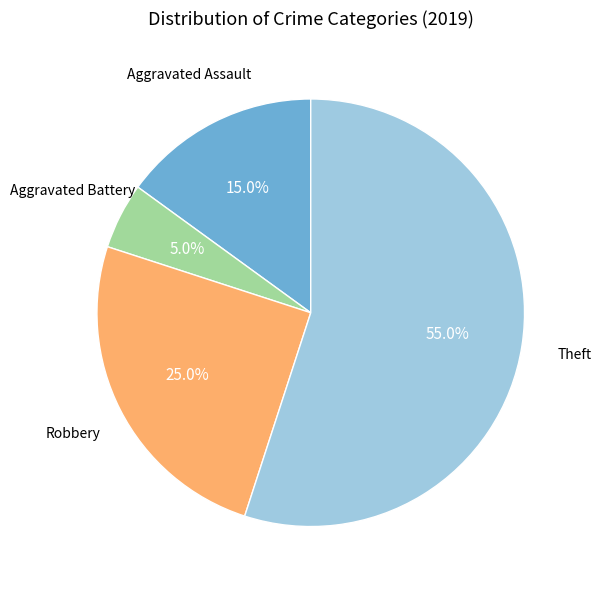

Is there any slice that represents more than half of the pie?

Yes